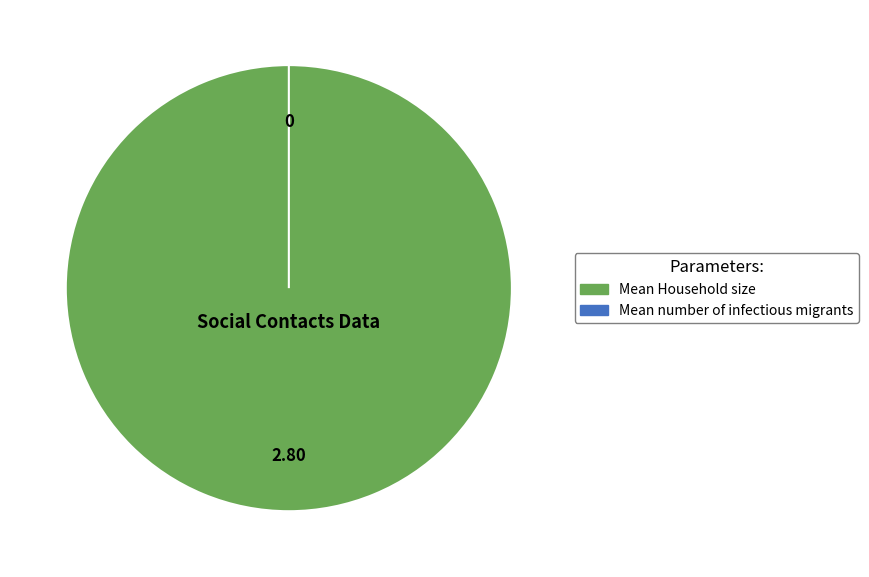

Between Mean Household size and Mean number of infectious migrants, which is larger?

Mean Household size